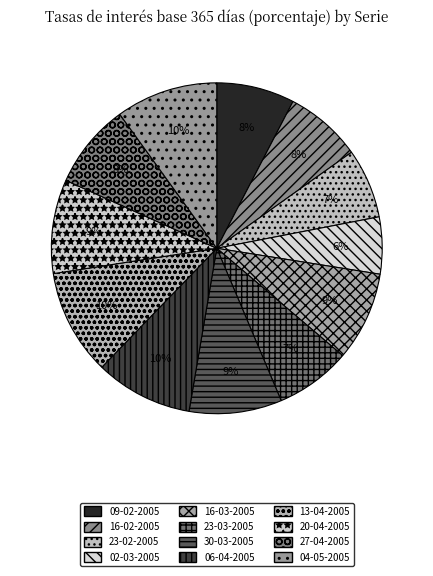

Between 23-03-2005 and 16-02-2005, which is larger?

16-02-2005